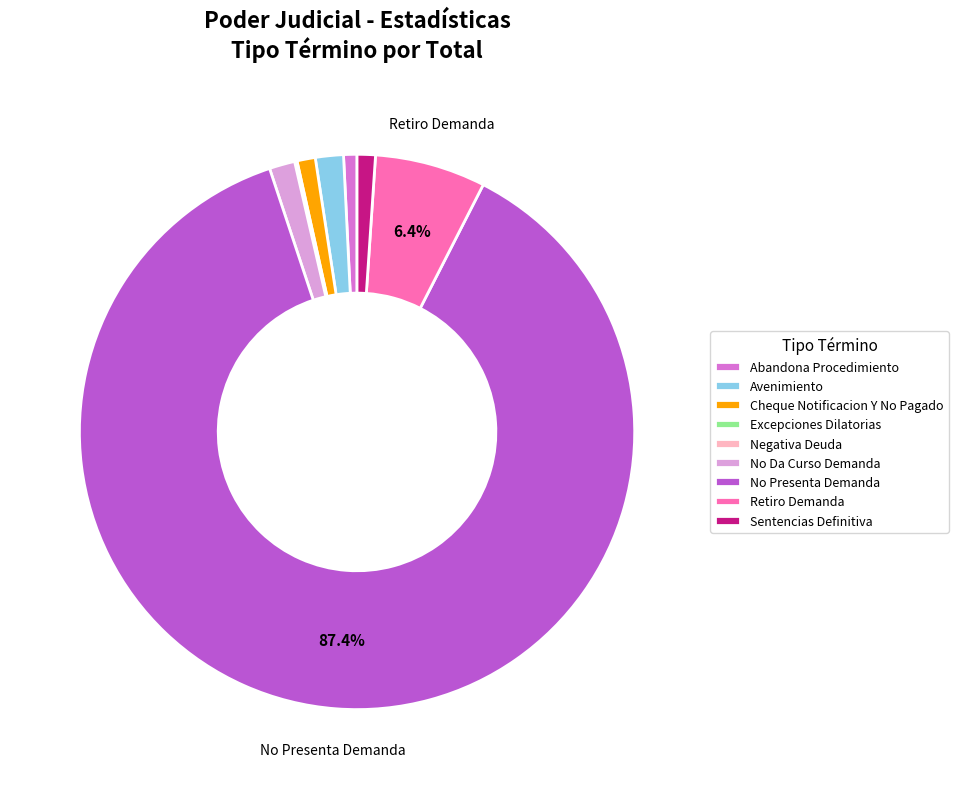

To the nearest percent, what portion does Cheque Notificacion Y No Pagado represent?

1%